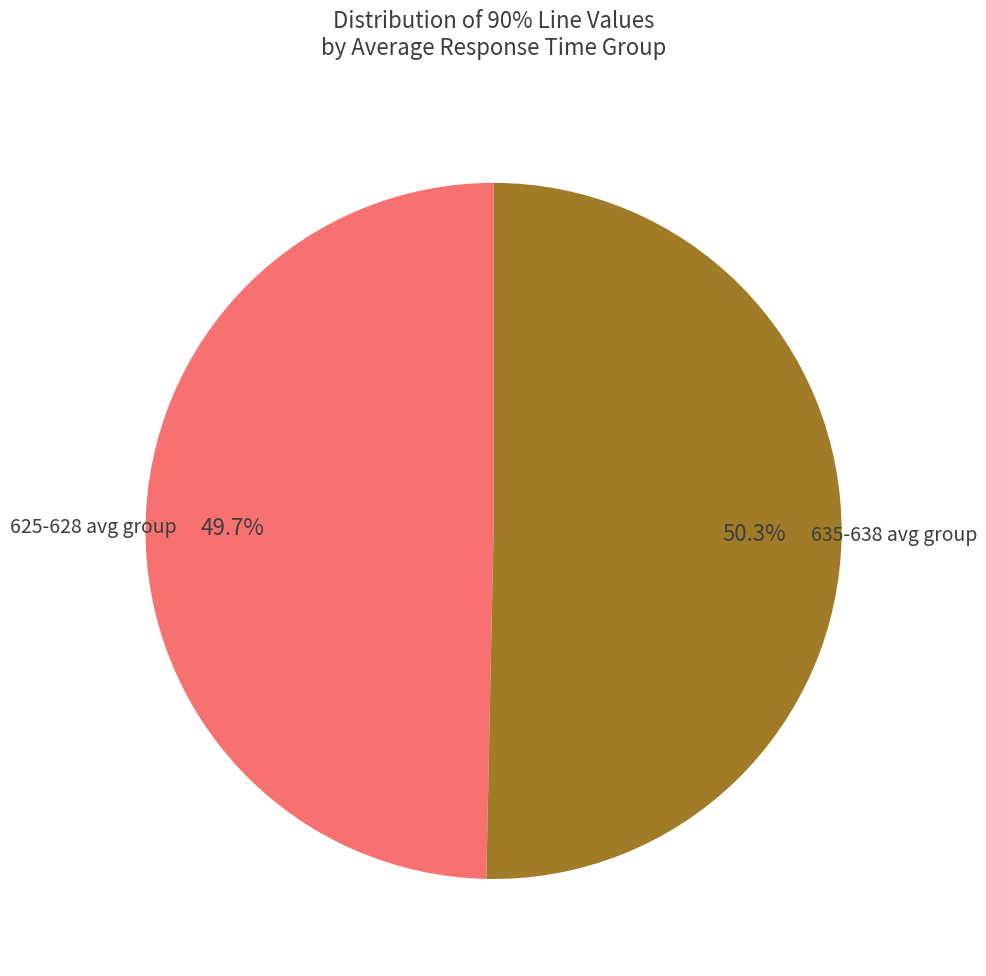

How many segments does this pie chart have?

2